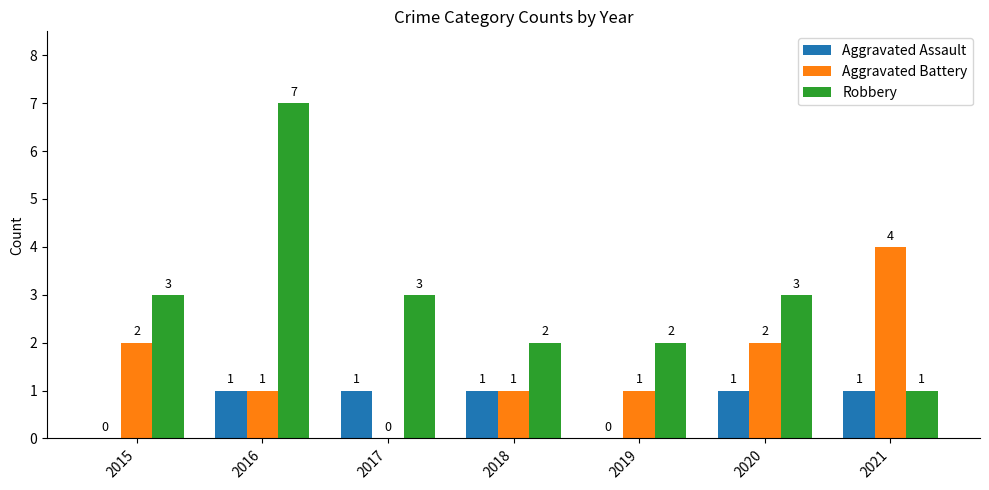

Which category has the highest value across all series?

2016